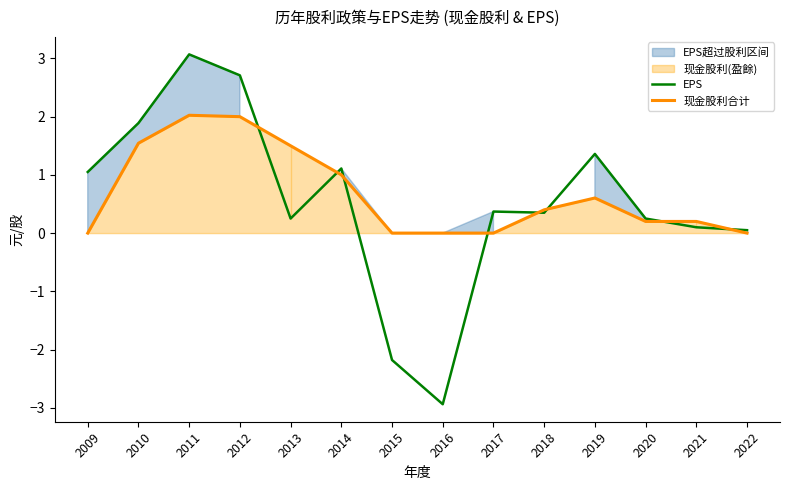

How many values in 现金股利合计 are above zero?

9